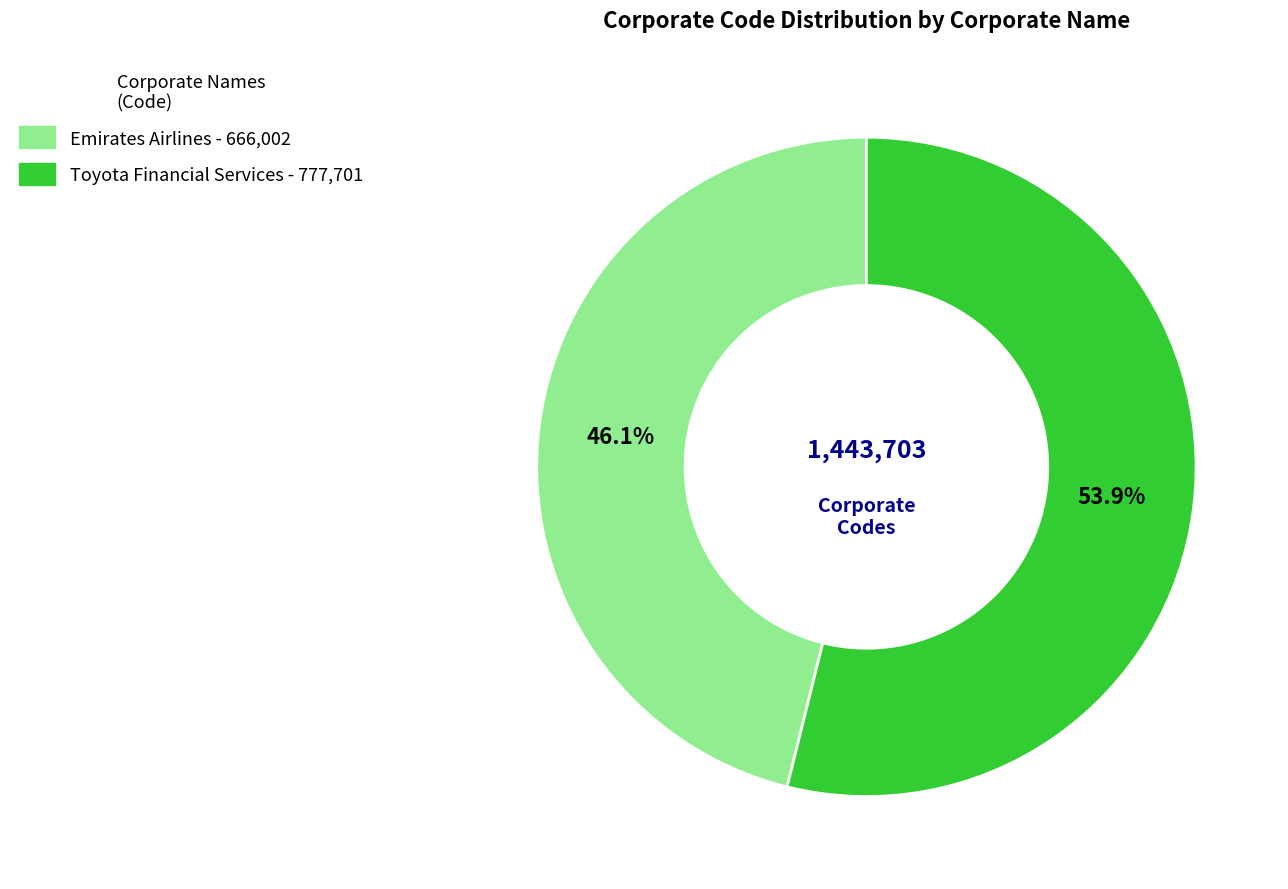

Does any single category account for the majority?

Yes